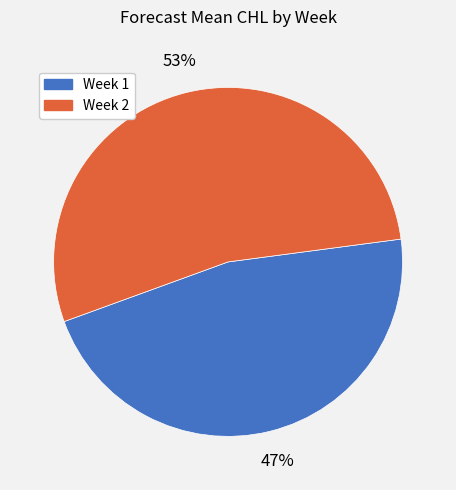

Between Week 2 and Week 1, which is larger?

Week 2